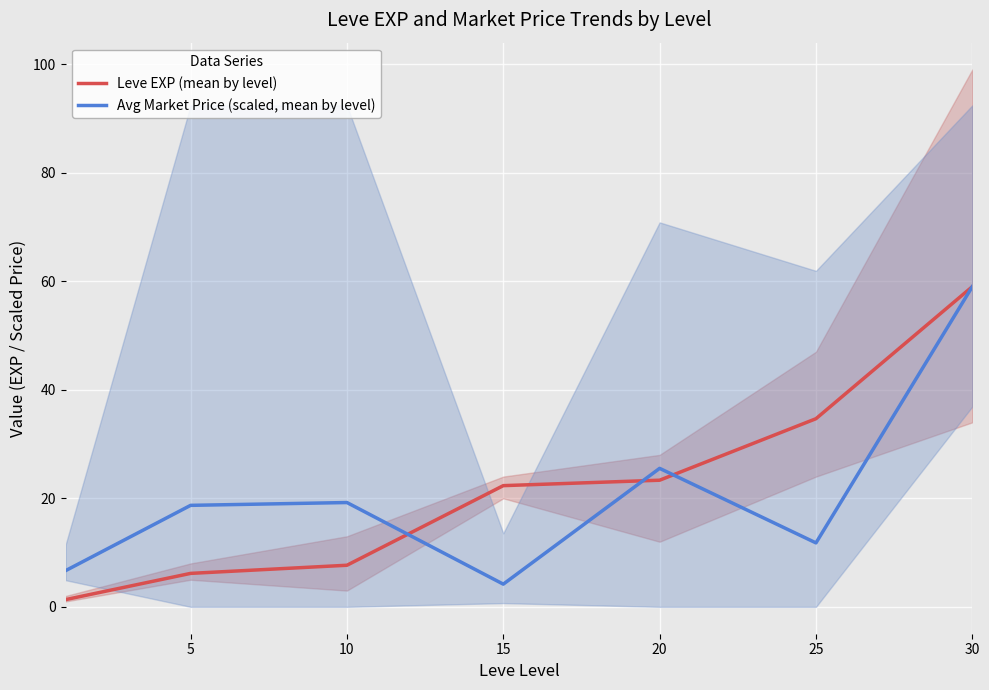

What is the difference between the maximum and minimum values in the Avg Market Price (scaled, mean by level) series?

54.8